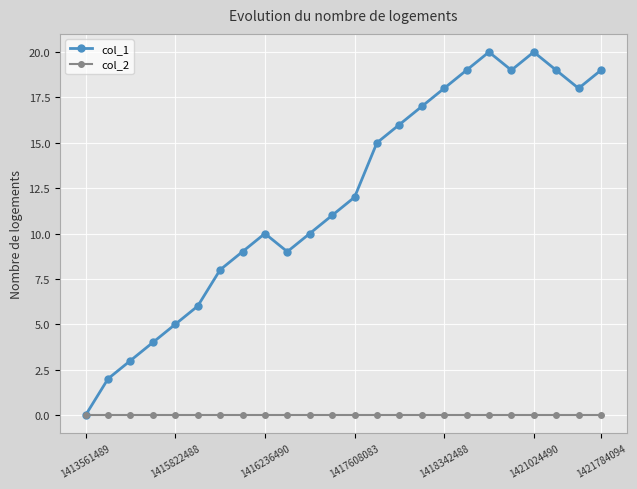

At how many categories does at least one series exceed 14?

11